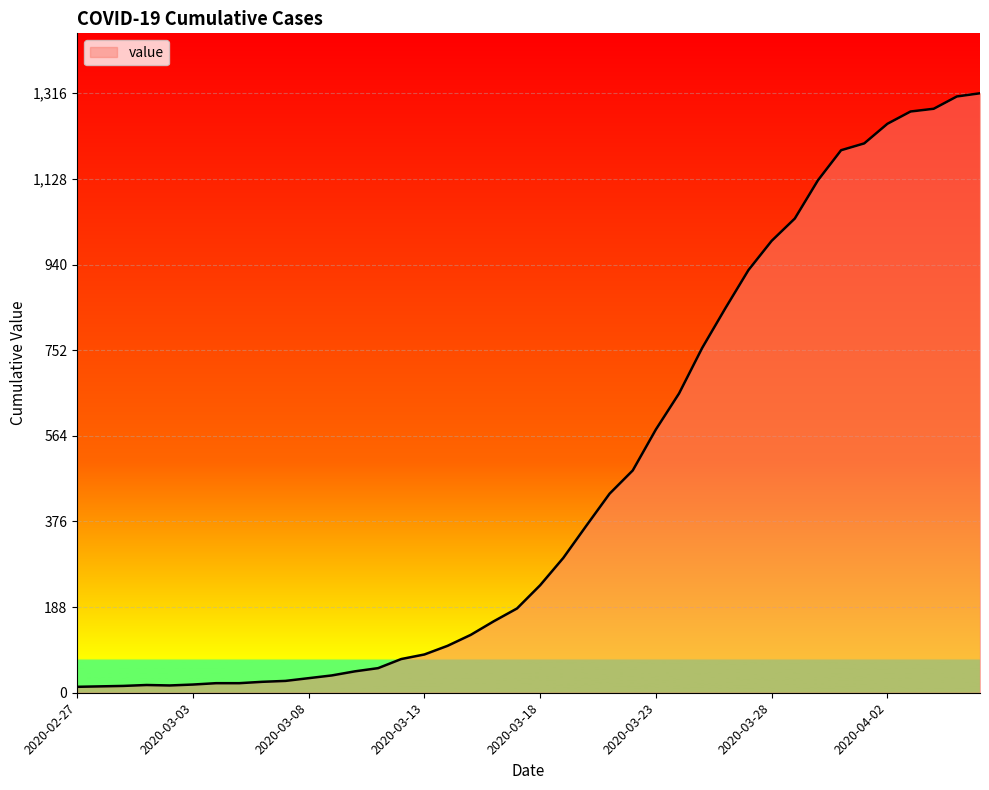

What is the difference between the maximum and minimum values?

1303